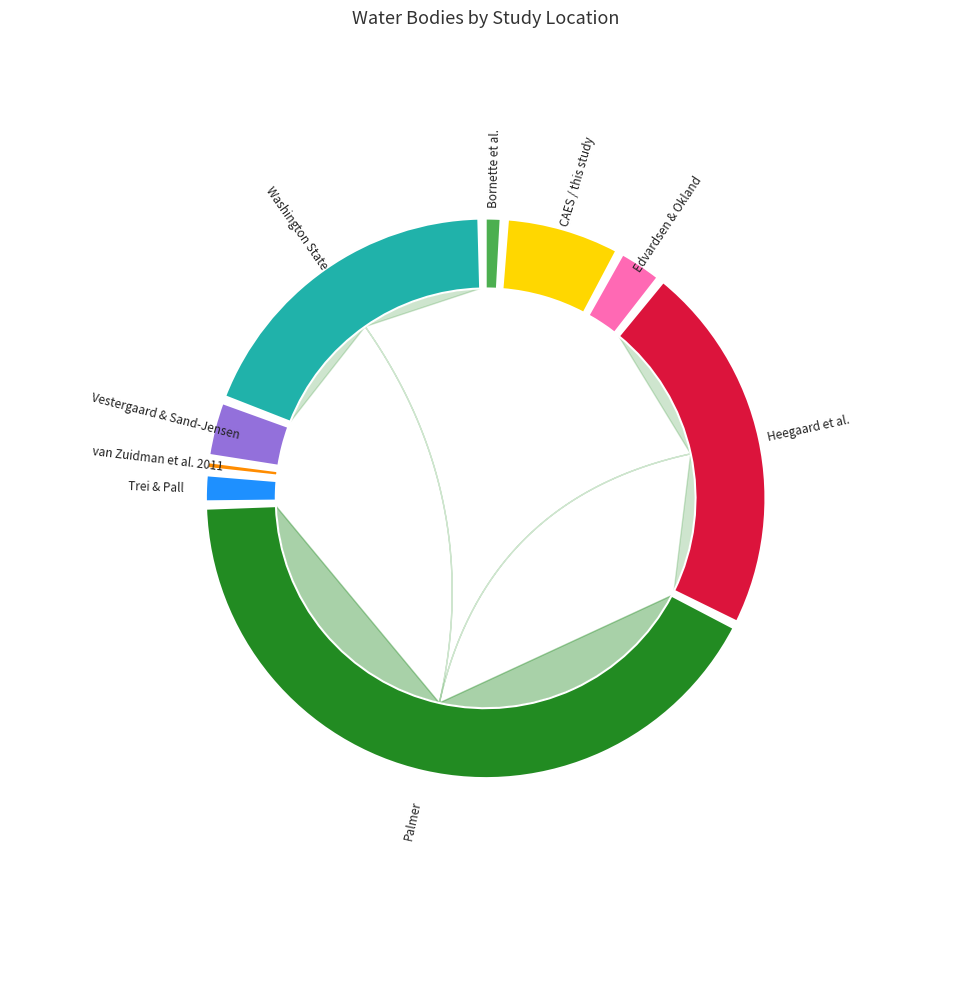

Is it true that Washington State is 27% of the pie?

False